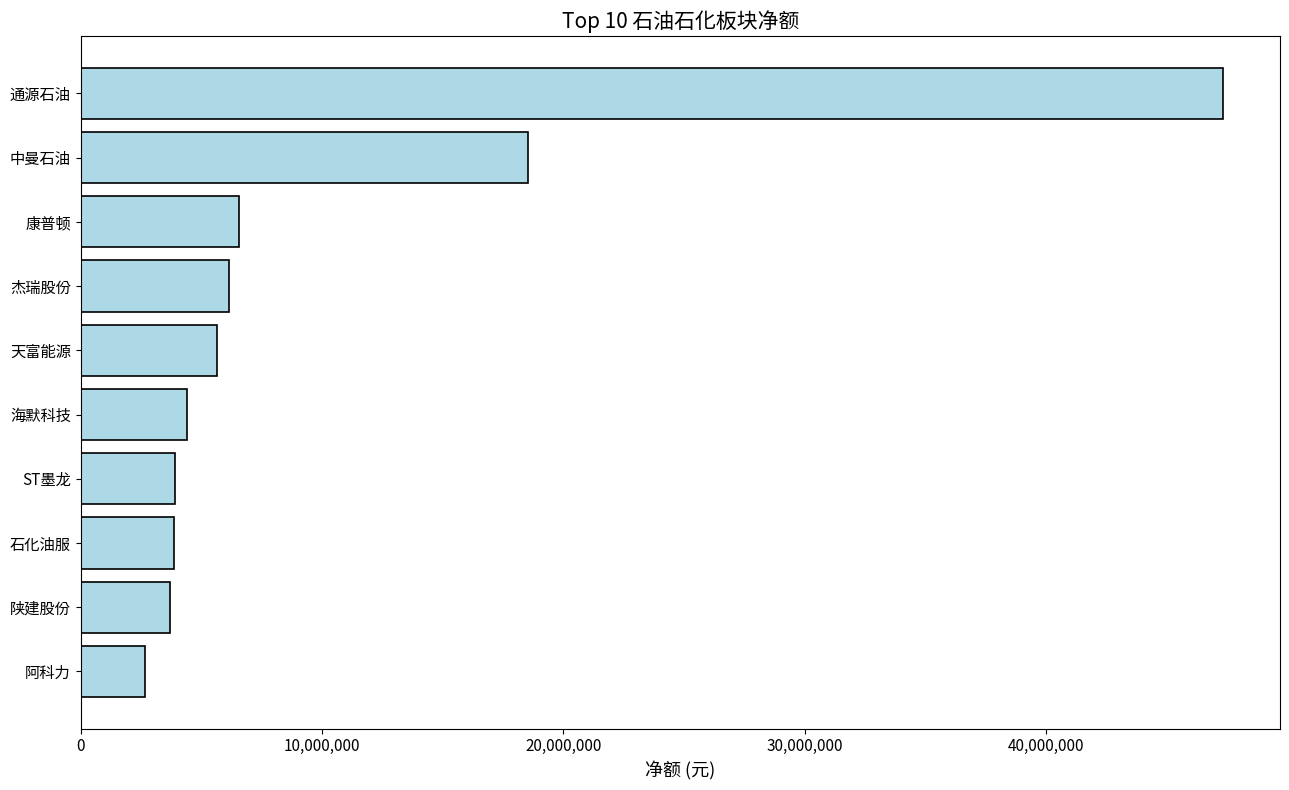

True or false: the data shows 18548921 at 中曼石油.

True